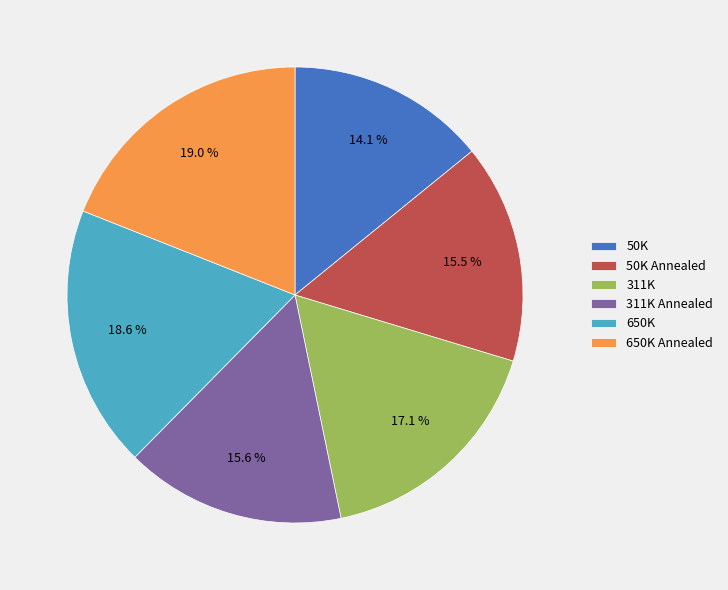

Does any single category account for the majority?

No